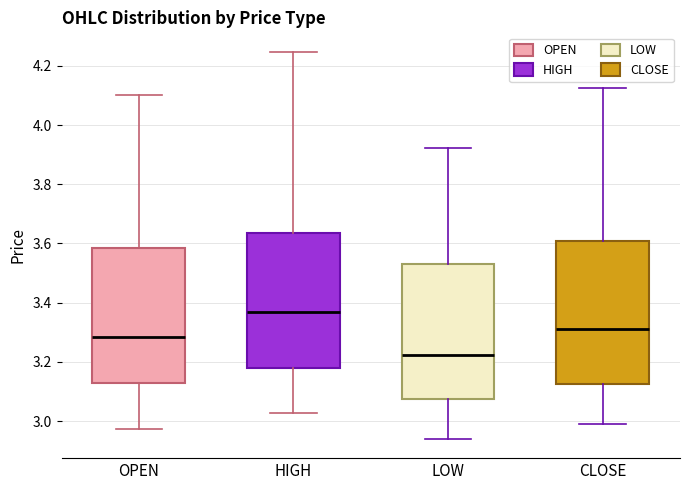

Reading left to right, transcribe this box plot: for each box, give where its median line is, the range the box spans, and where its two whiskers end, as read against the y-axis. The values are not printed on the chart, so give them approximately, as read against the axis.

OPEN: median 3.28, box 3.12 to 3.58, whiskers 2.98 to 4.10
HIGH: median 3.36, box 3.18 to 3.64, whiskers 3.02 to 4.24
LOW: median 3.22, box 3.08 to 3.54, whiskers 2.94 to 3.92
CLOSE: median 3.32, box 3.12 to 3.60, whiskers 3.00 to 4.12